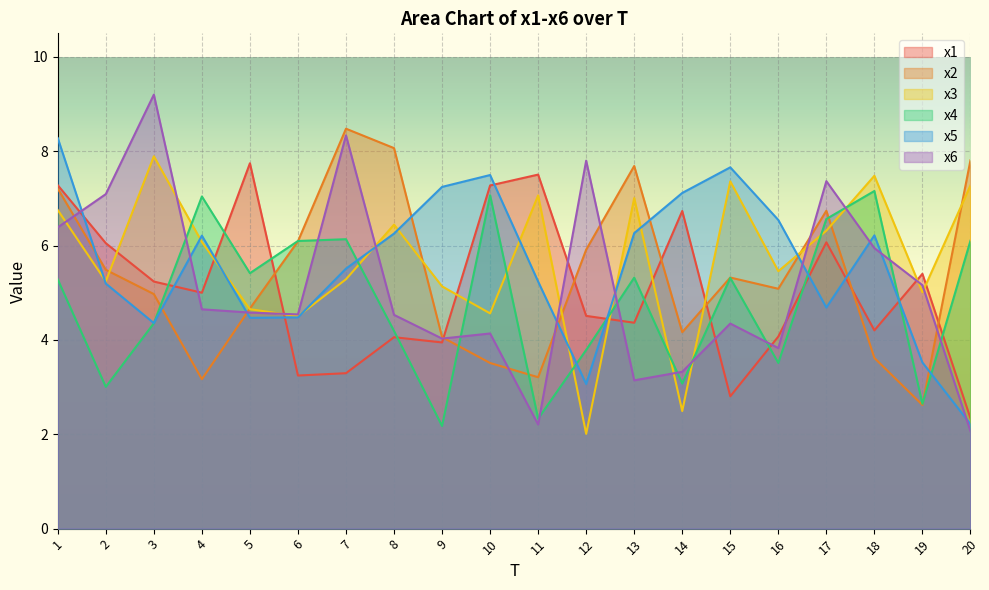

In x3, how many points are lower than both neighbors (excluding endpoints)?

7